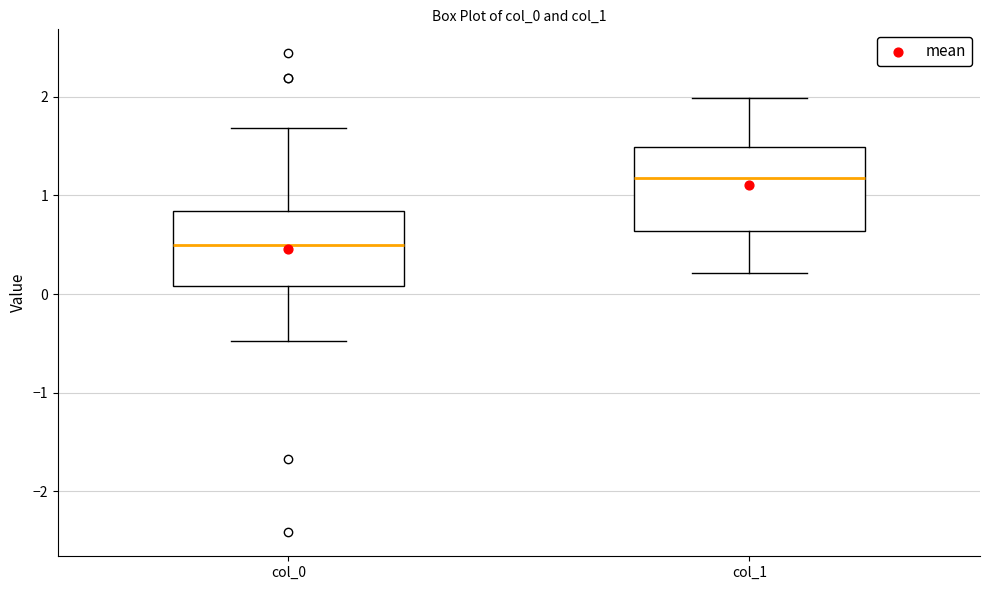

Where does the median line of the box for col_0 sit on the y-axis? The values are not printed on the chart, so give them approximately, as read against the axis.

0.5